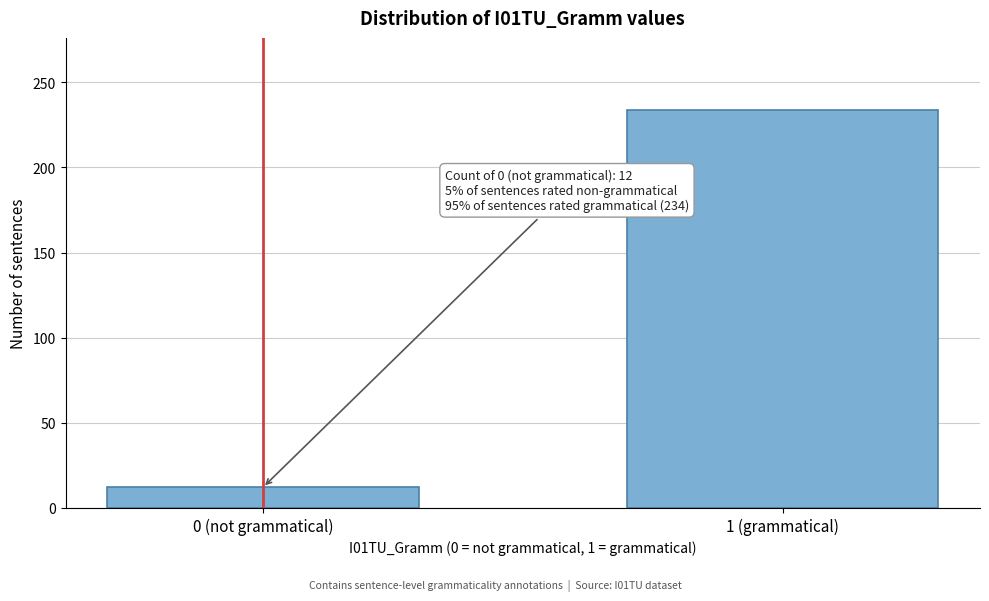

Reading left to right, list all the values displayed in this chart.

0 (not grammatical)=12	1 (grammatical)=234